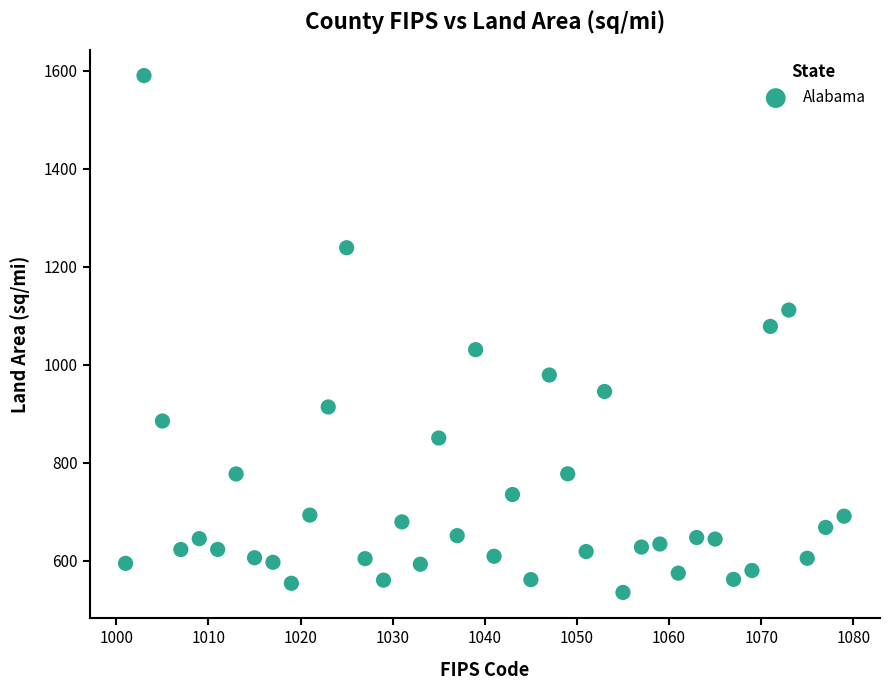

What Y value in the scatter plot is closest to 1062?

1077.9